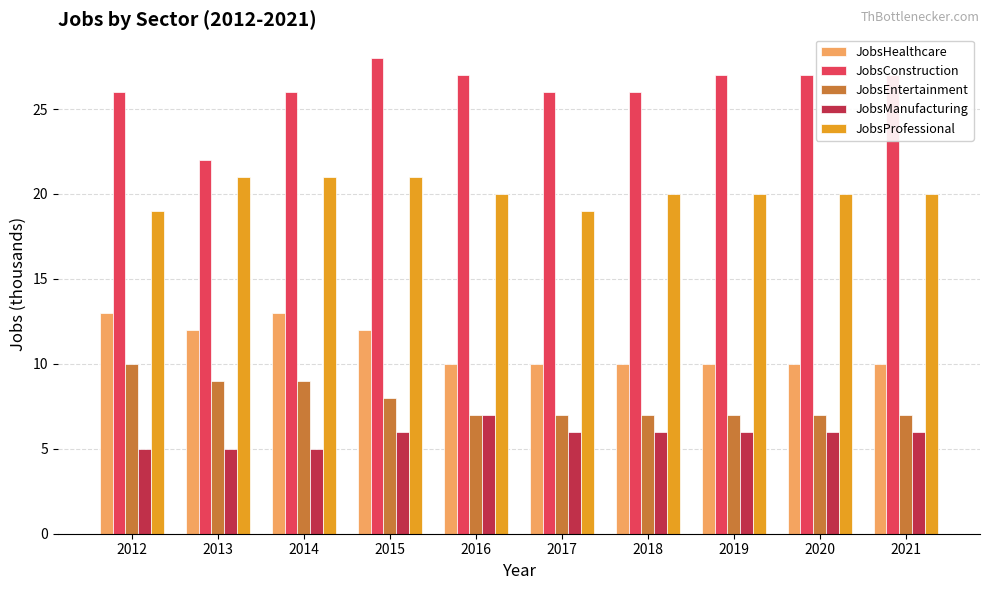

Which series changed the most between 2016 and 2021?

JobsManufacturing